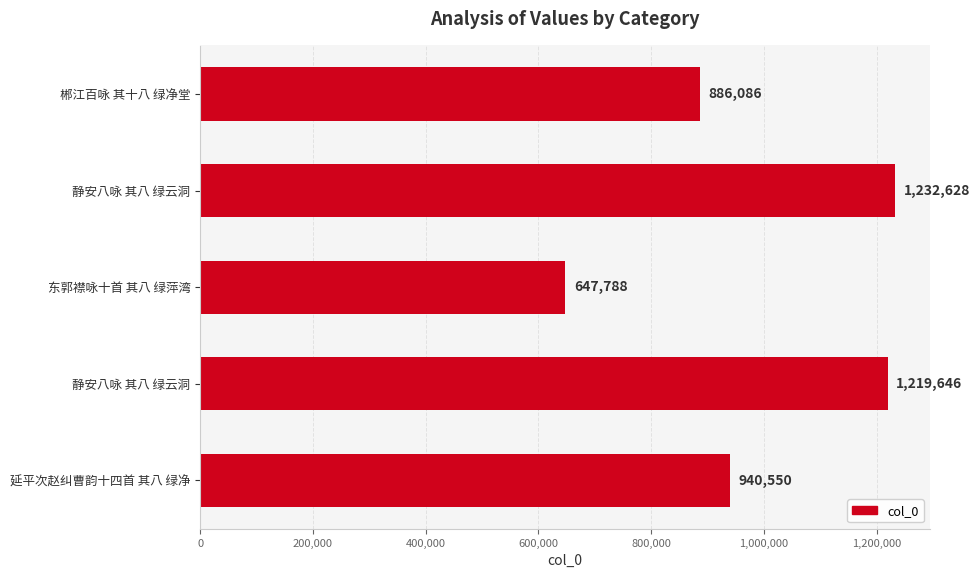

How many values are below 940550?

2